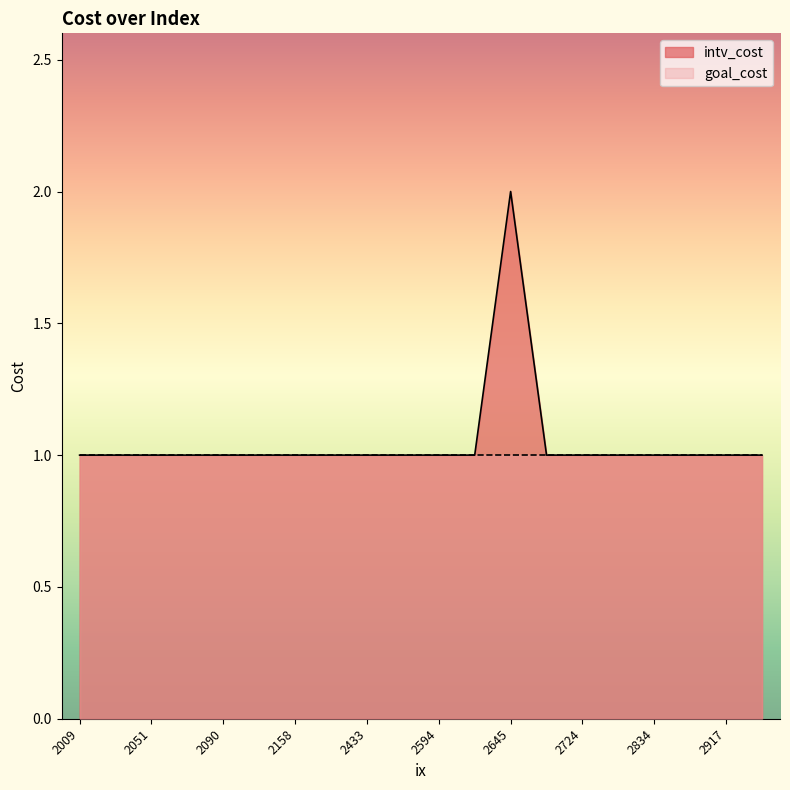

What is the maximum value shown in the chart?

2